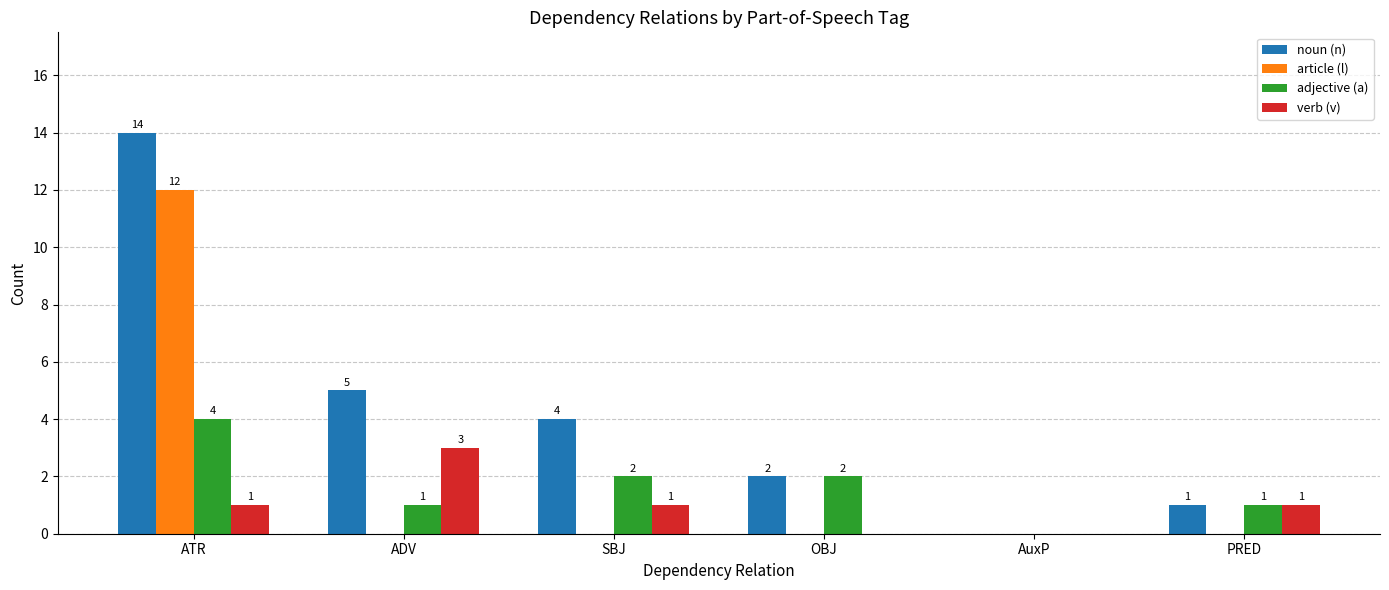

Between ATR and PRED, which series saw the biggest shift?

noun (n)